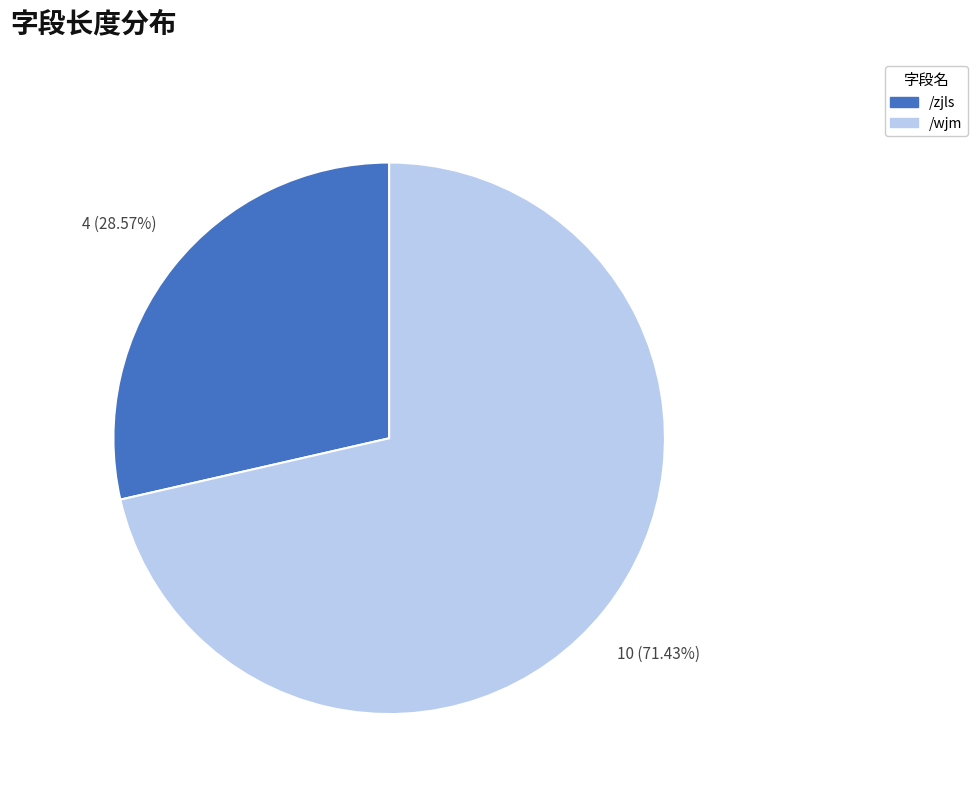

To the nearest percent, what is the combined percentage of /wjm and /zjls?

100%